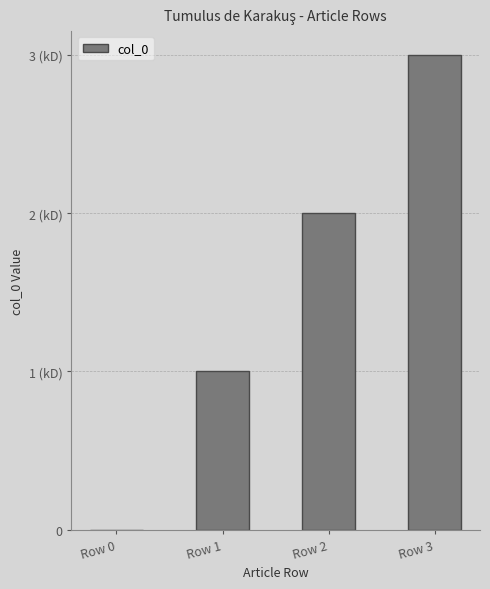

The chart shows a value of 0 at Row 2. True or false?

False